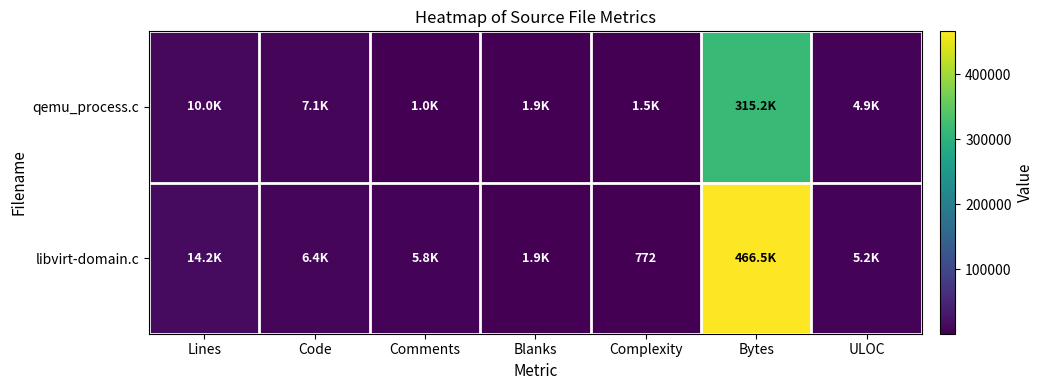

The libvirt-domain.c series shows 772 at Complexity. True or false?

True